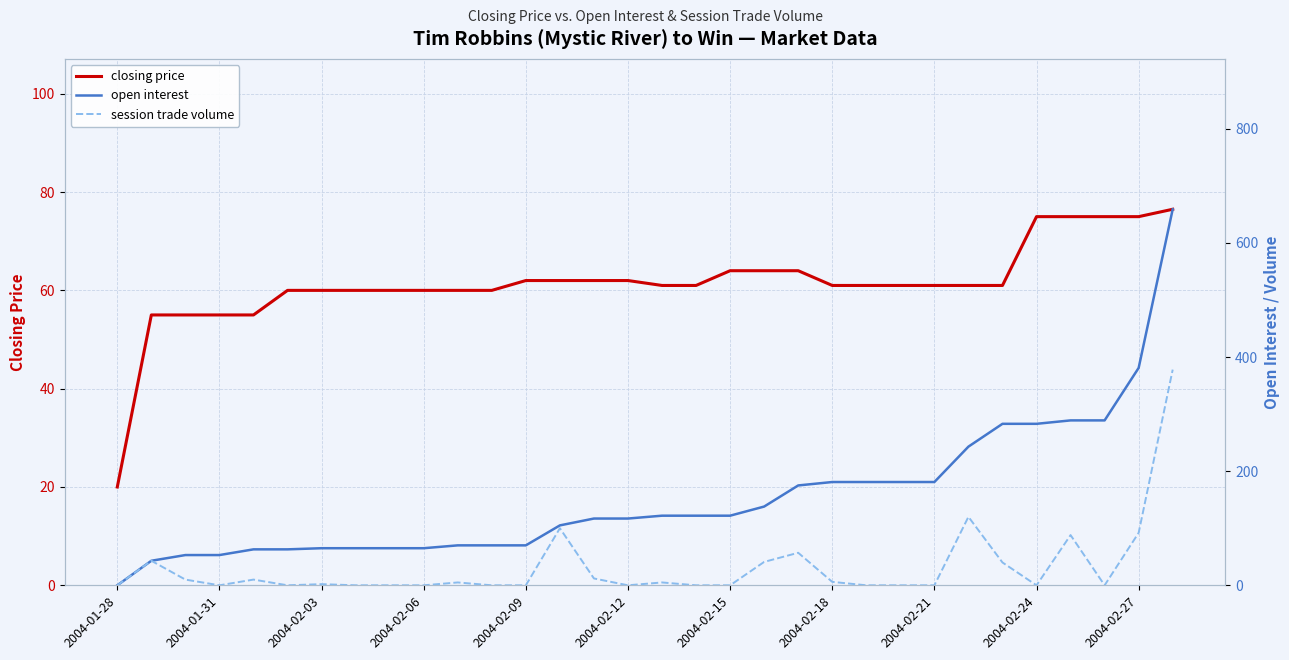

The closing price series shows 60.0 at 2004-02-03. True or false?

True